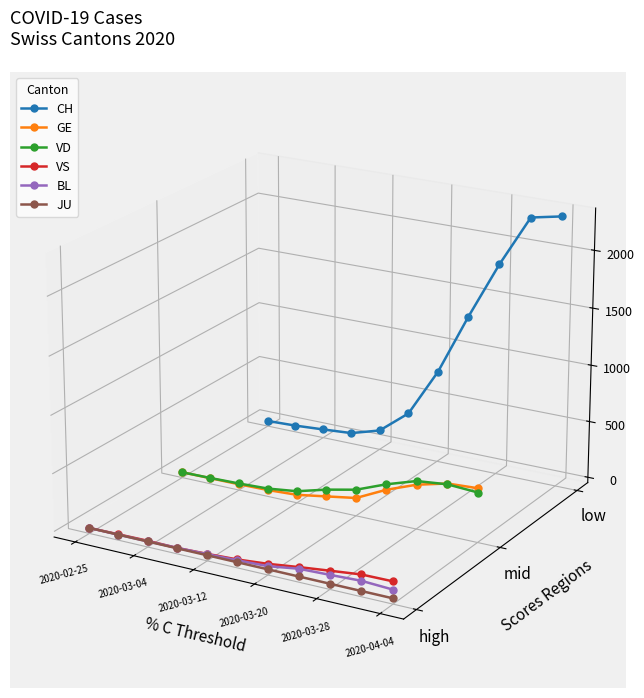

Which series has the largest total across all categories?

CH